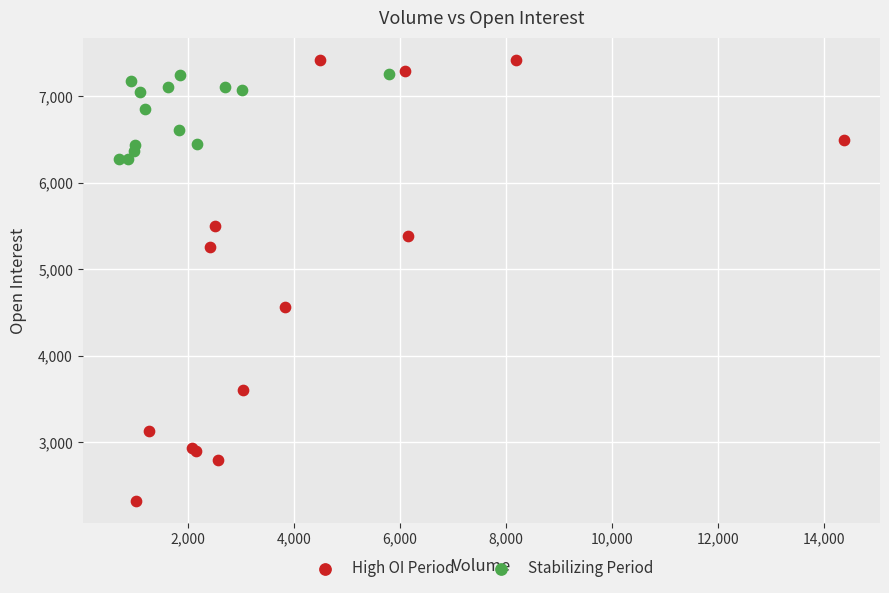

Which series has the widest spread of Y values?

High OI Period